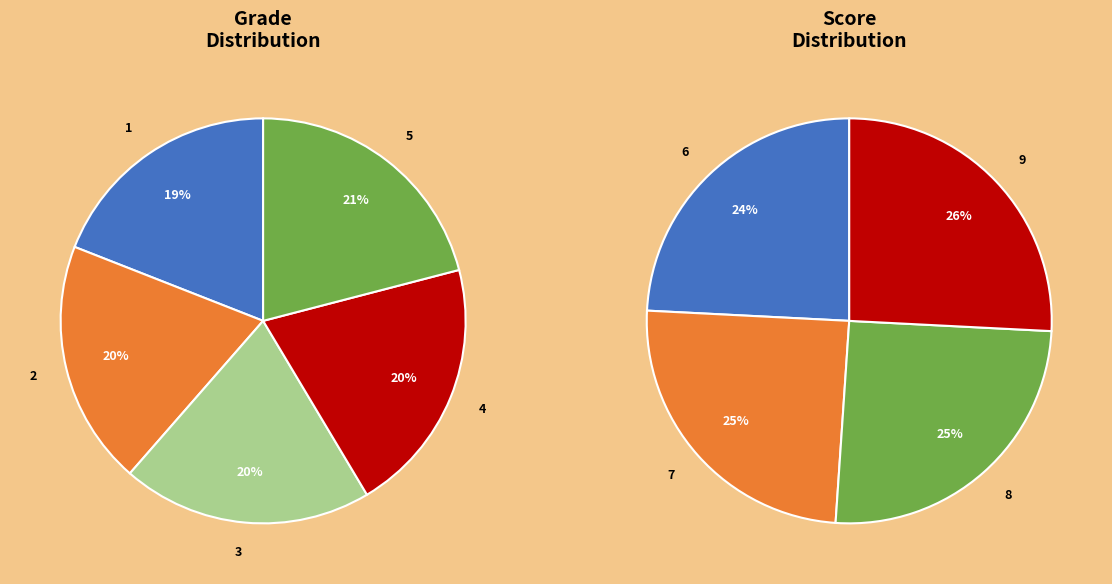

Rank the categories by value from highest to lowest.

Row 9, Row 8, Row 7, Row 6, Row 5, Row 4, Row 3, Row 2, Row 1